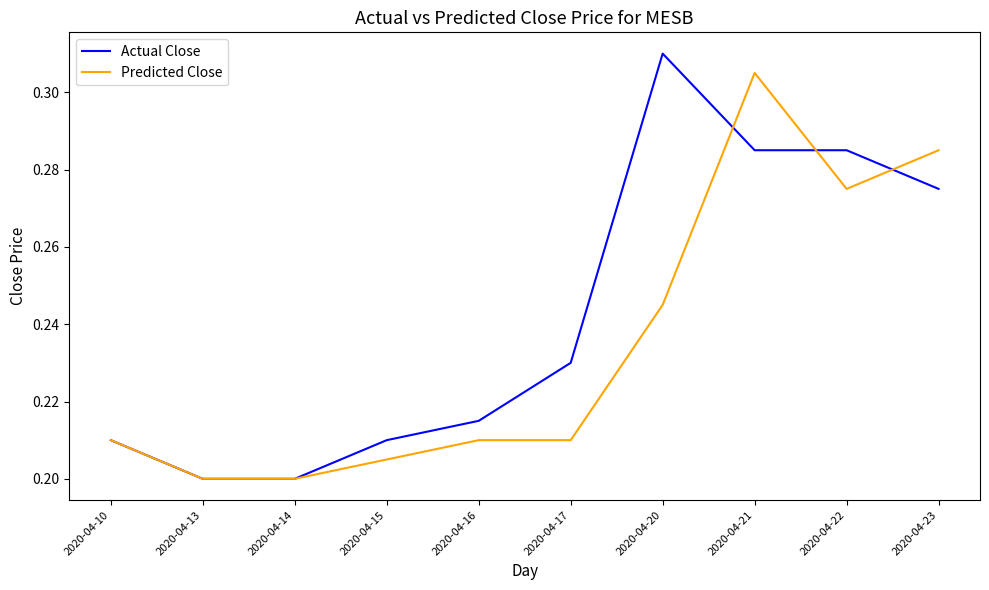

Which series changed the most between 2020-04-15 and 2020-04-23?

Predicted Close